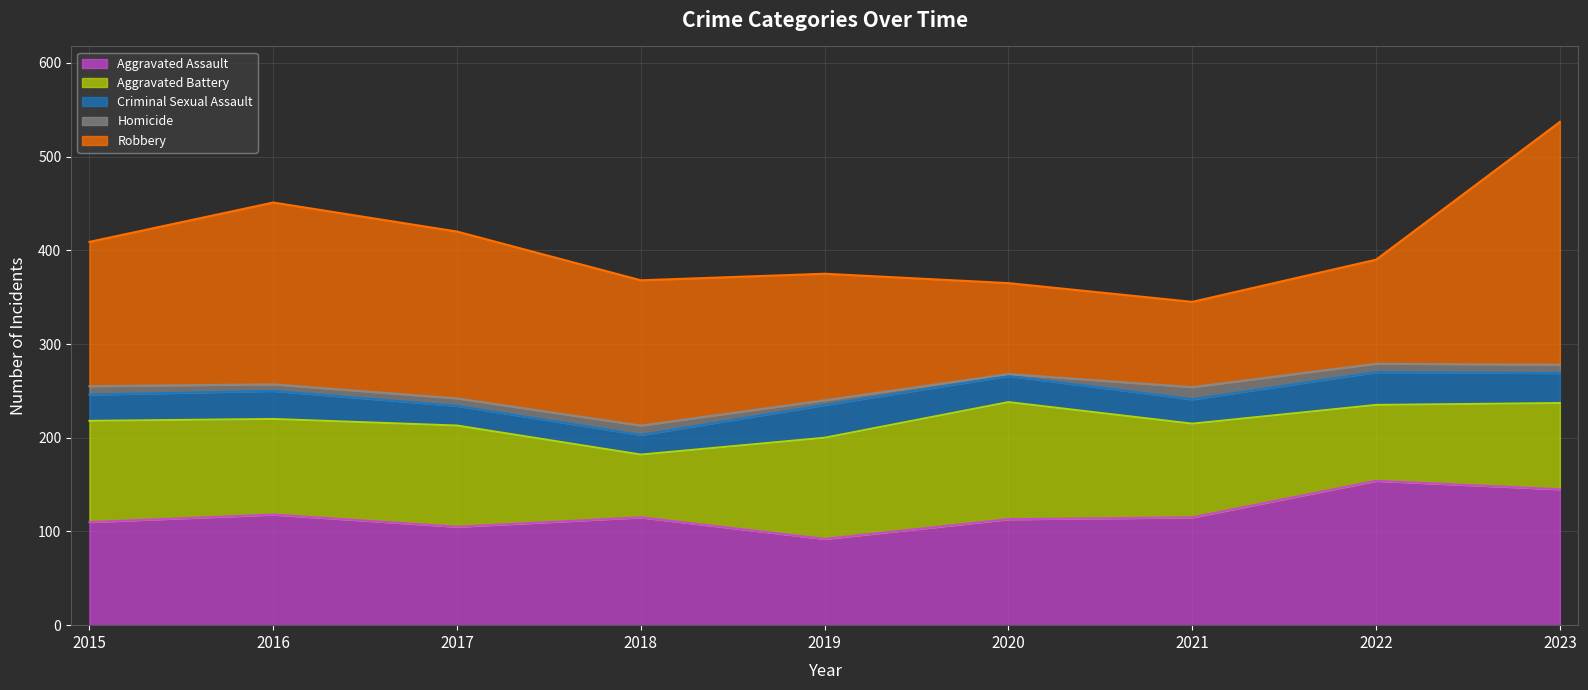

What is the sum of all Aggravated Battery values?

891